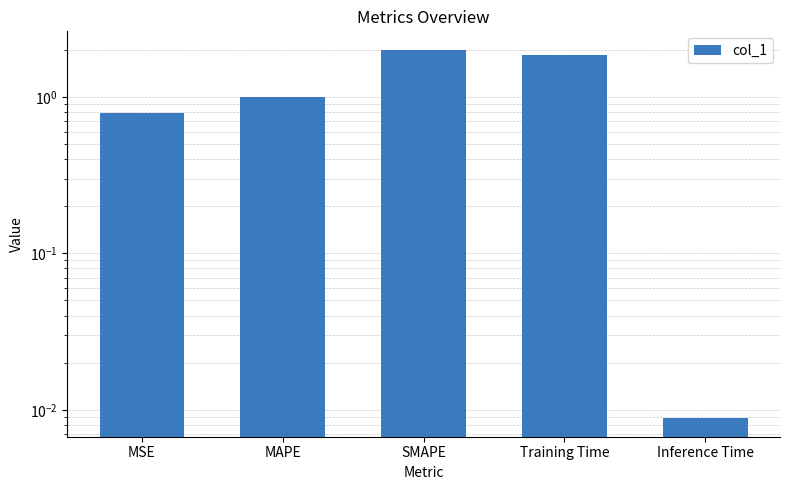

What is the difference between the values at Inference Time and SMAPE?

2.0